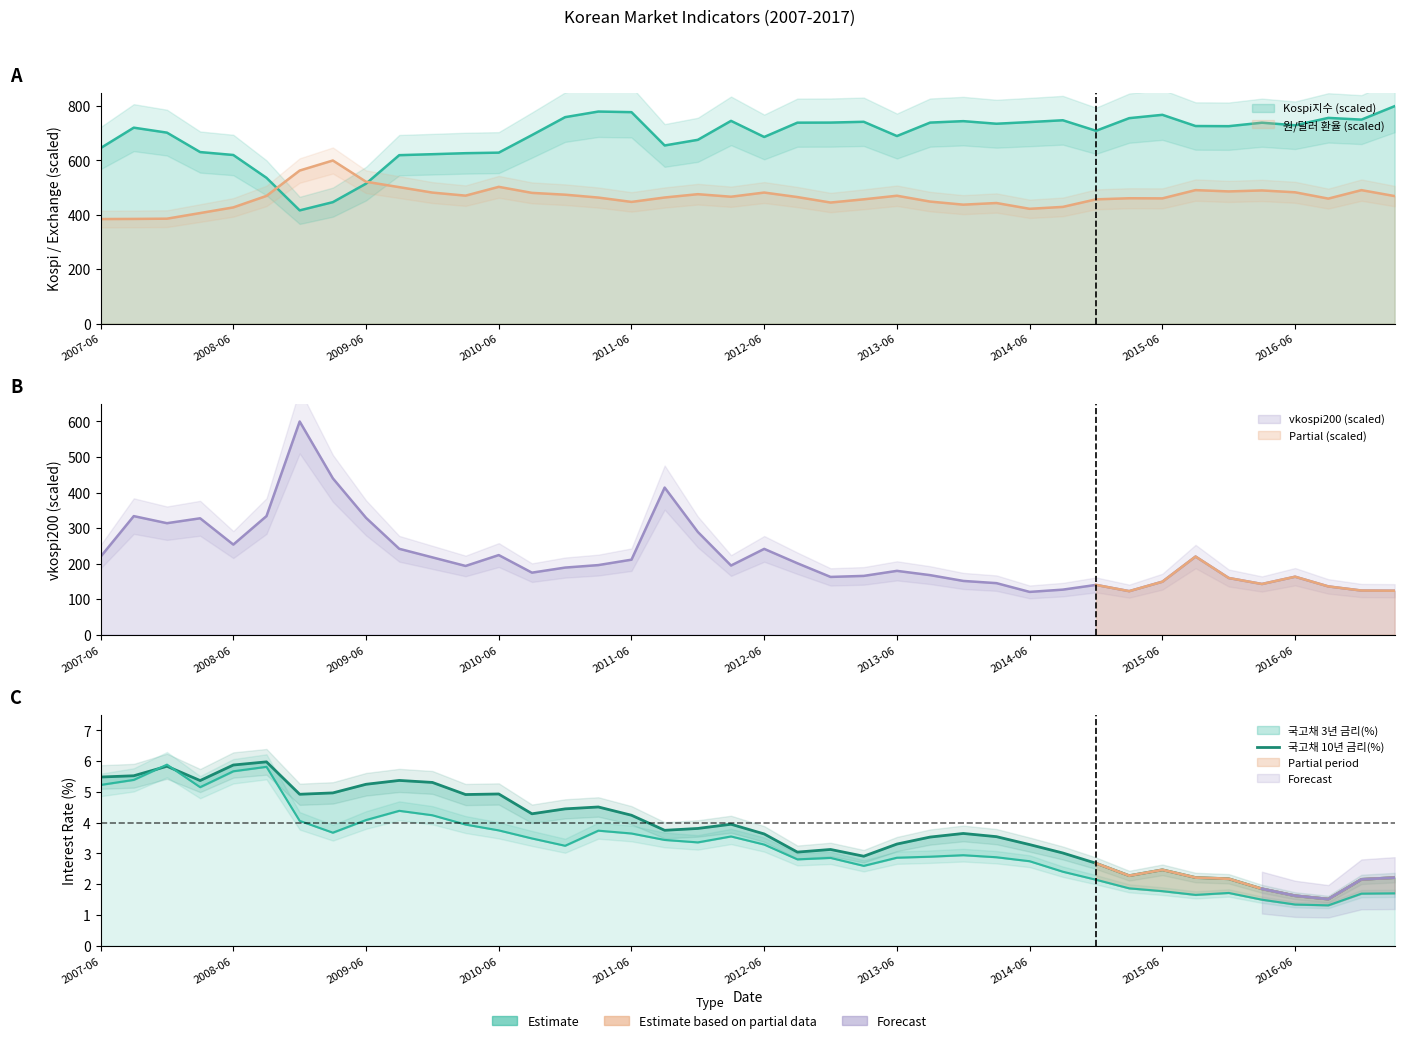

What is the average value?

3.8